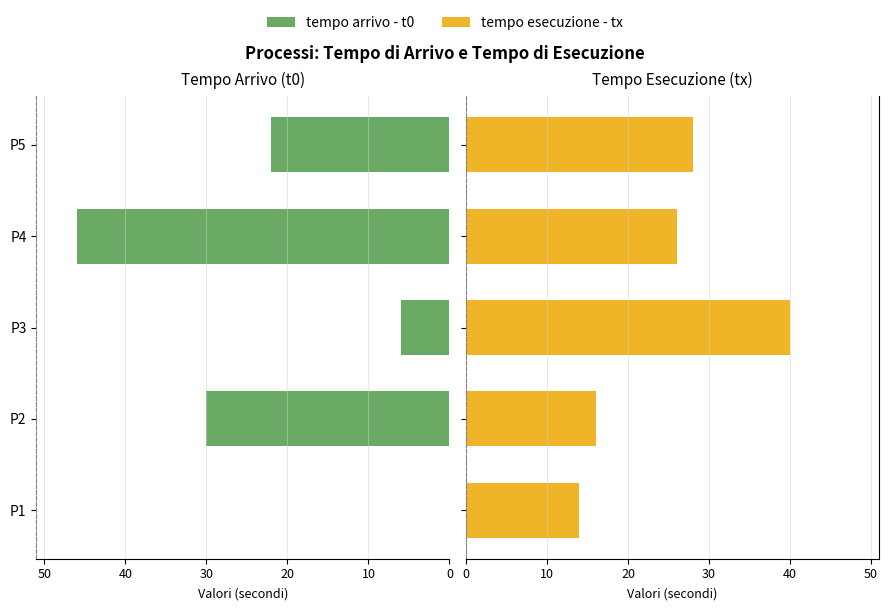

What are all the series names shown in the legend?

tempo arrivo - t0, tempo esecuzione - tx